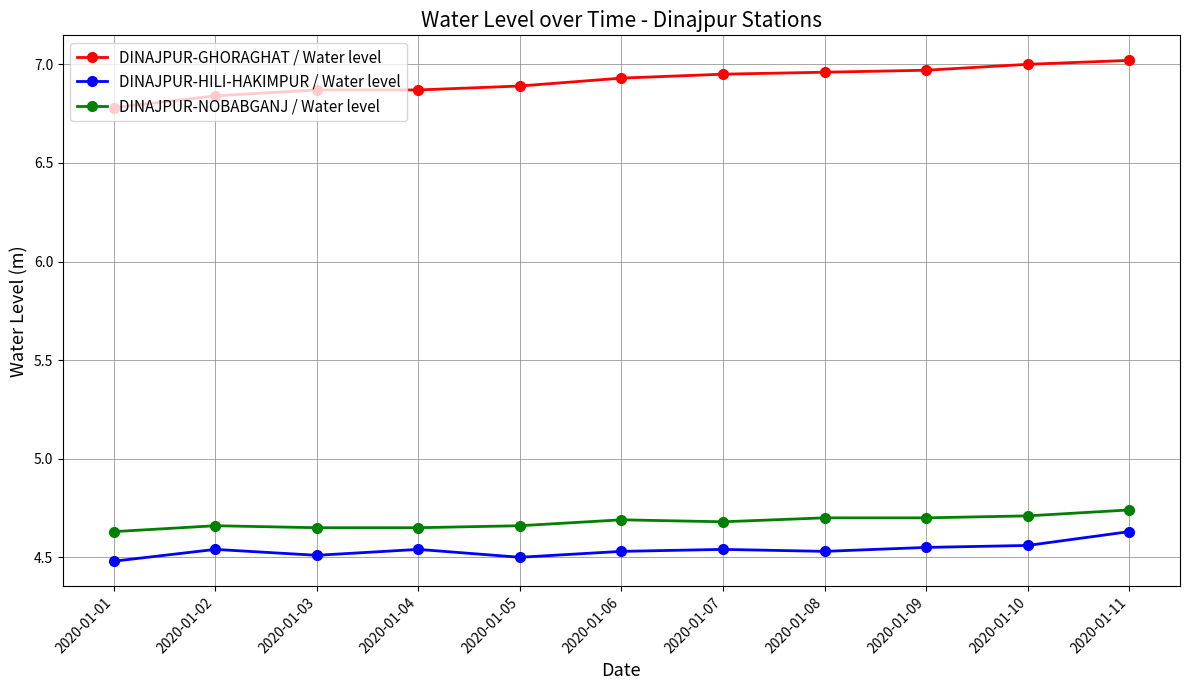

Is it true that DINAJPUR-NOBABGANJ / Water level equals 7.4 at 2020-01-07?

False